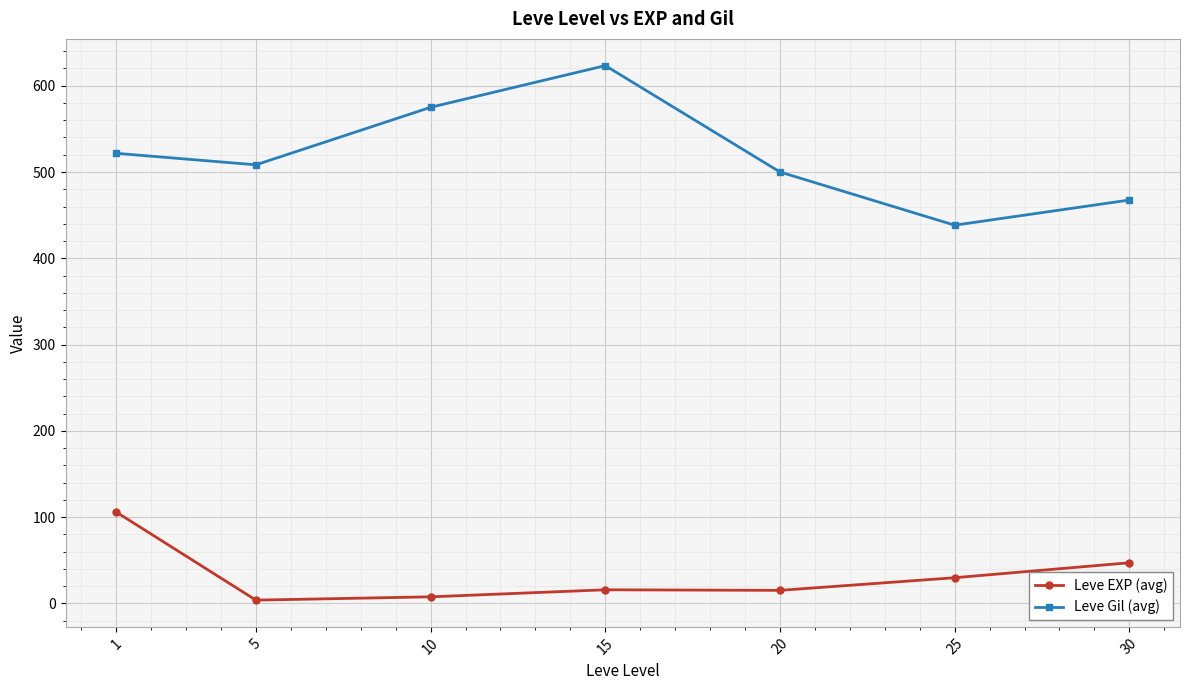

At which label does Leve Gil (avg) reach its peak?

15